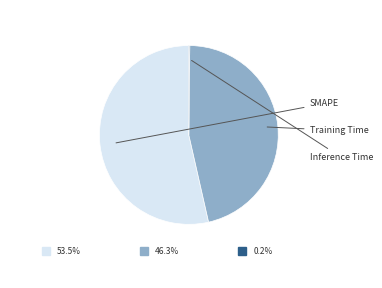

Does any single category account for the majority?

Yes